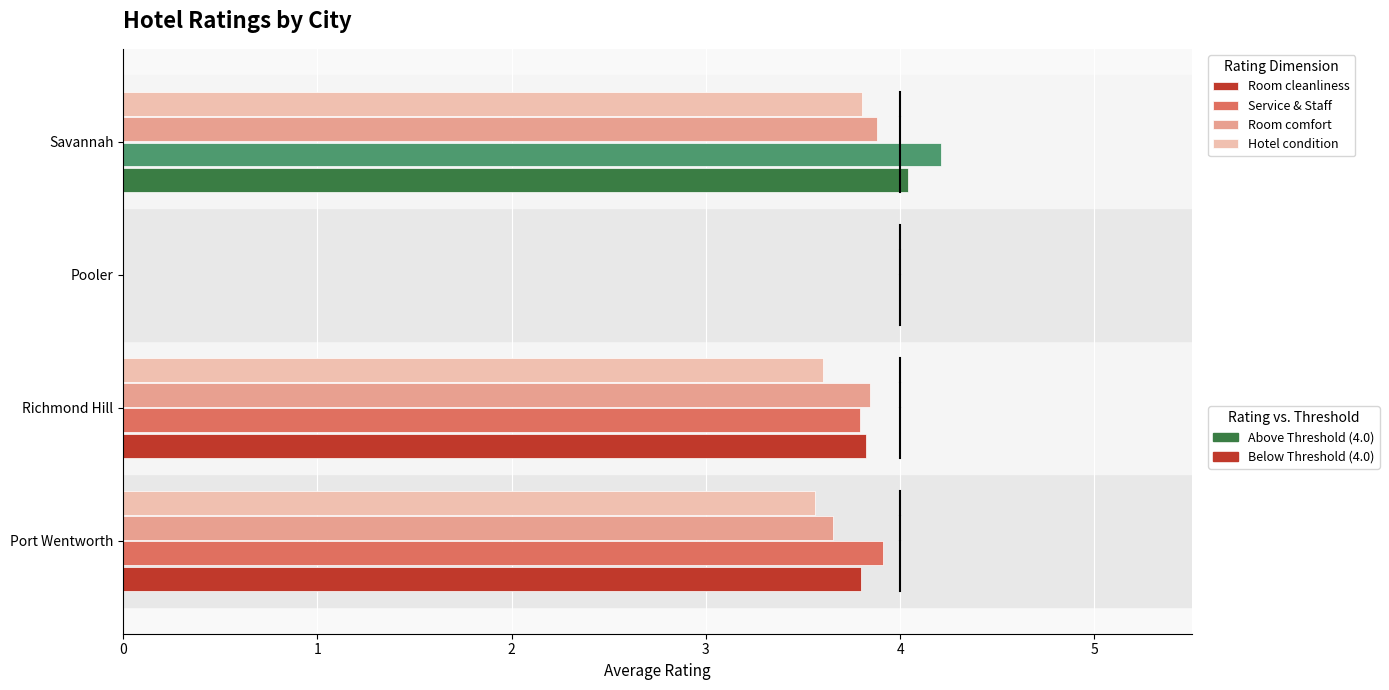

Which category has the highest value across all series?

Savannah